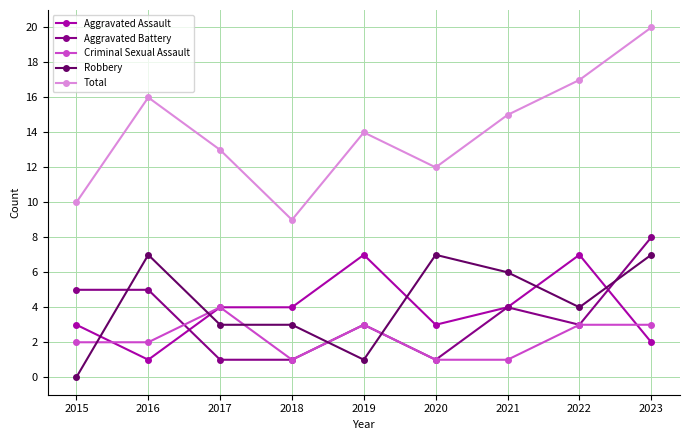

Does the chart display data point markers on the line(s)?

Yes